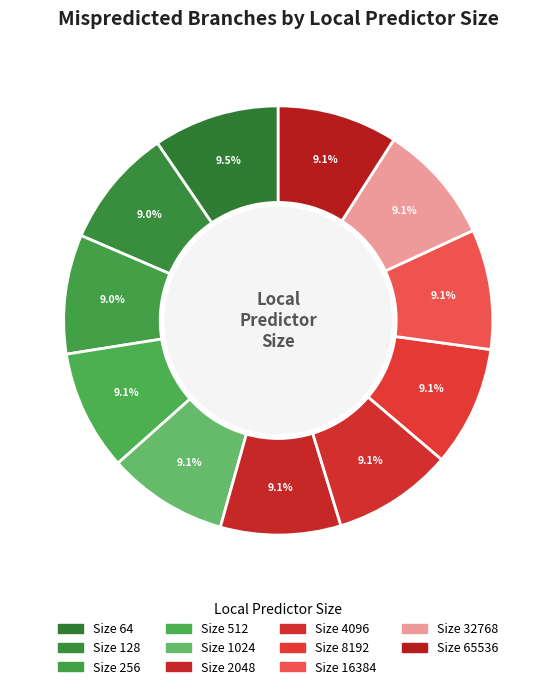

Count the number of slices in the pie.

11